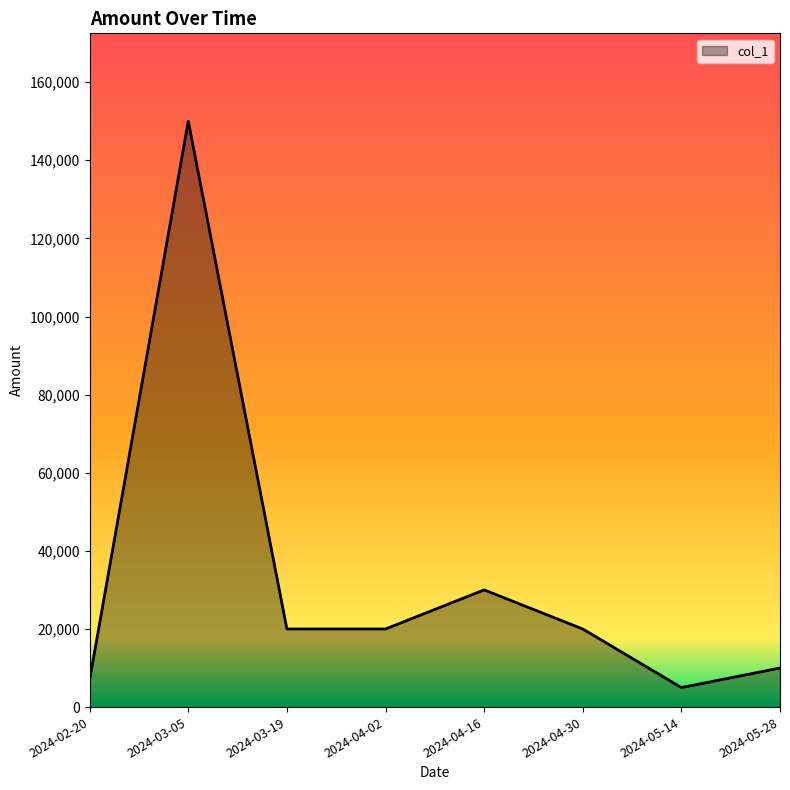

How many interior local peaks (higher than both neighbors) does the data have?

2